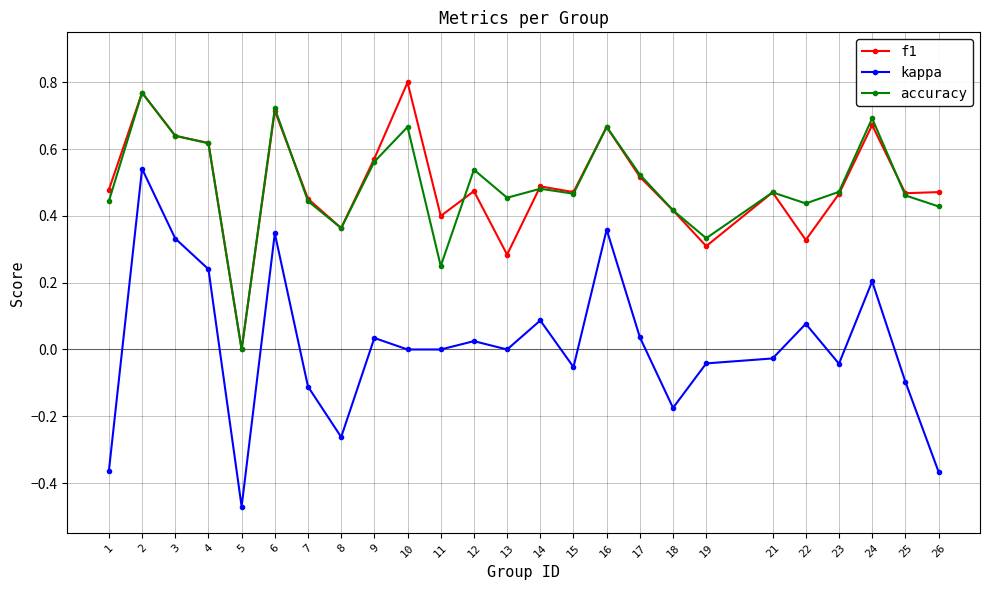

True or false: f1 and kappa cross at least once.

False